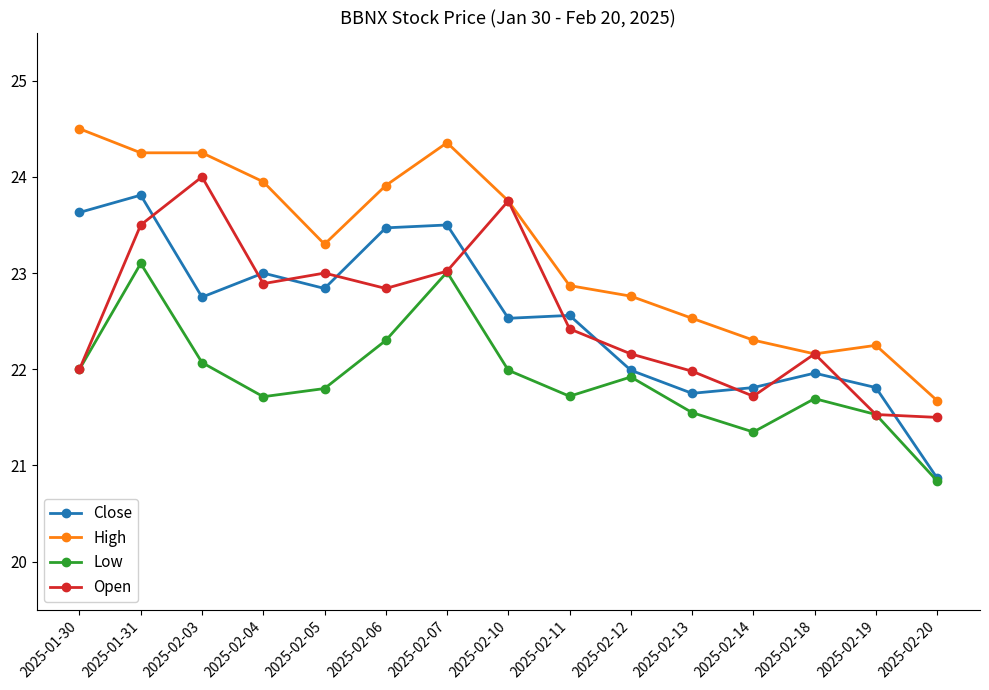

What position from the right is 2025-02-04?

12